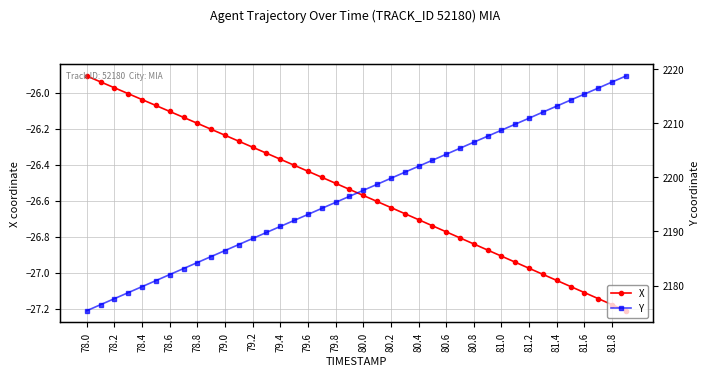

Which series has the widest spread of values?

Y